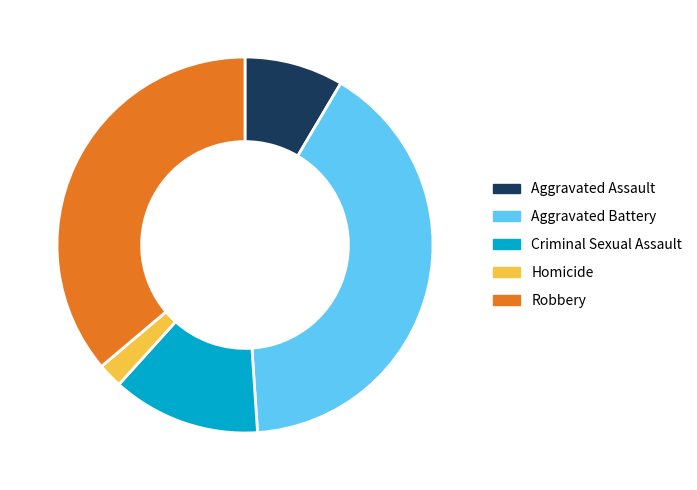

Combined, do Criminal Sexual Assault and Robbery account for over 50%?

No